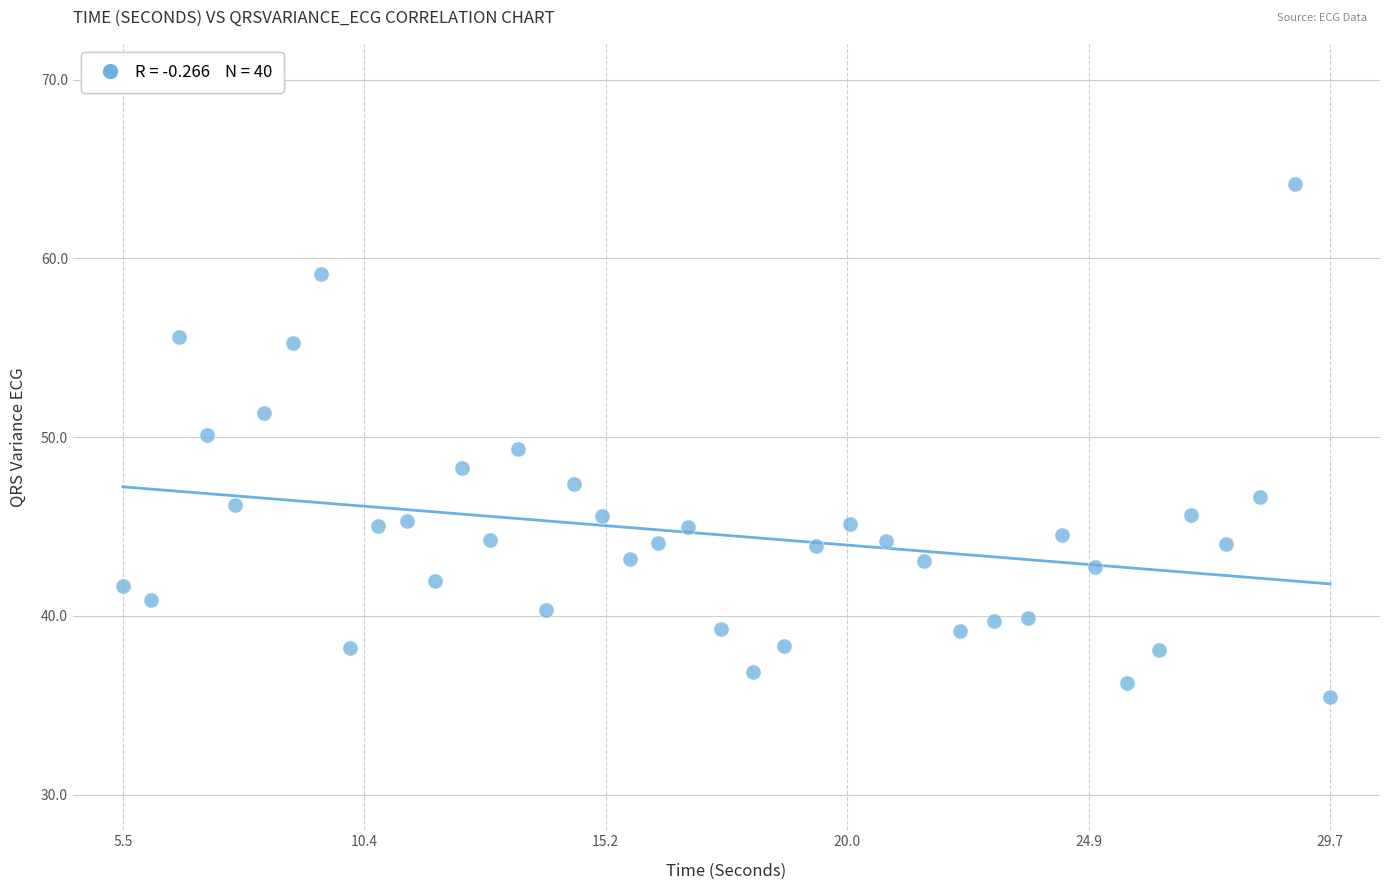

What is the range of Y values (max minus min)?

28.7